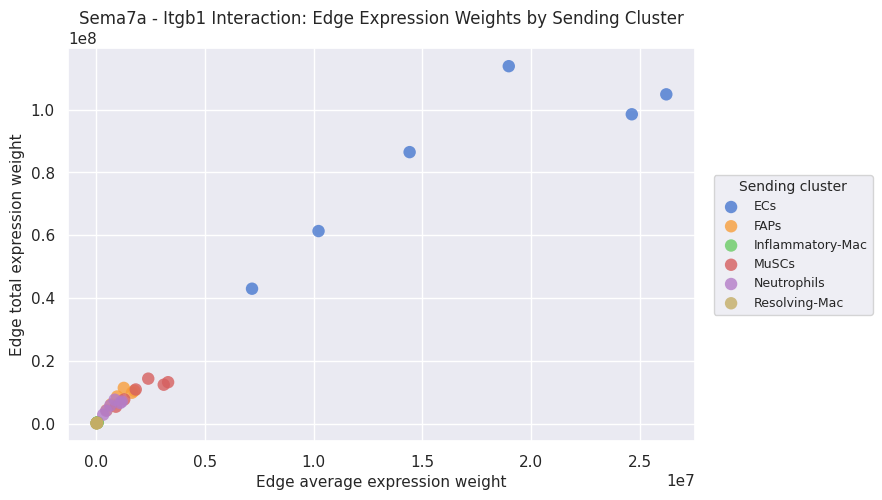

Which series has the widest spread of Y values?

ECs